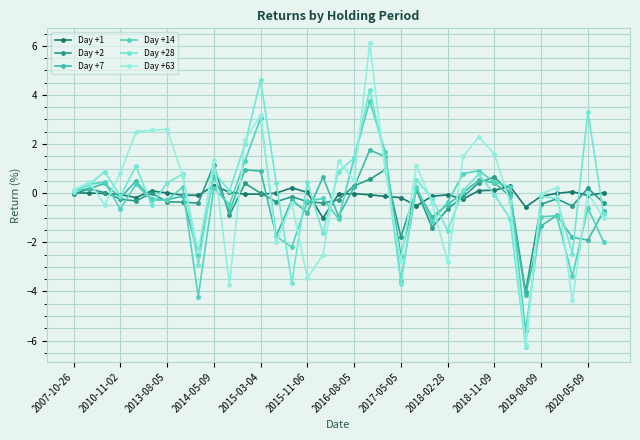

True or false: Day +63 and Day +28 intersect in this chart.

True